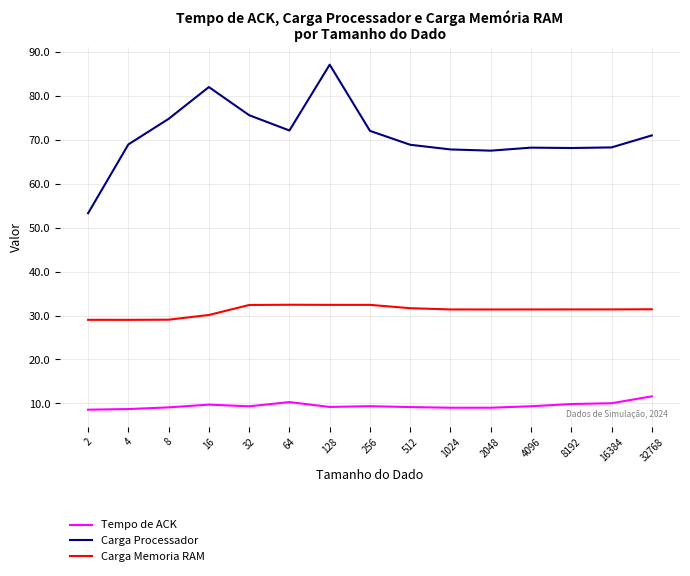

Which series has the largest total across all categories?

Carga Processador